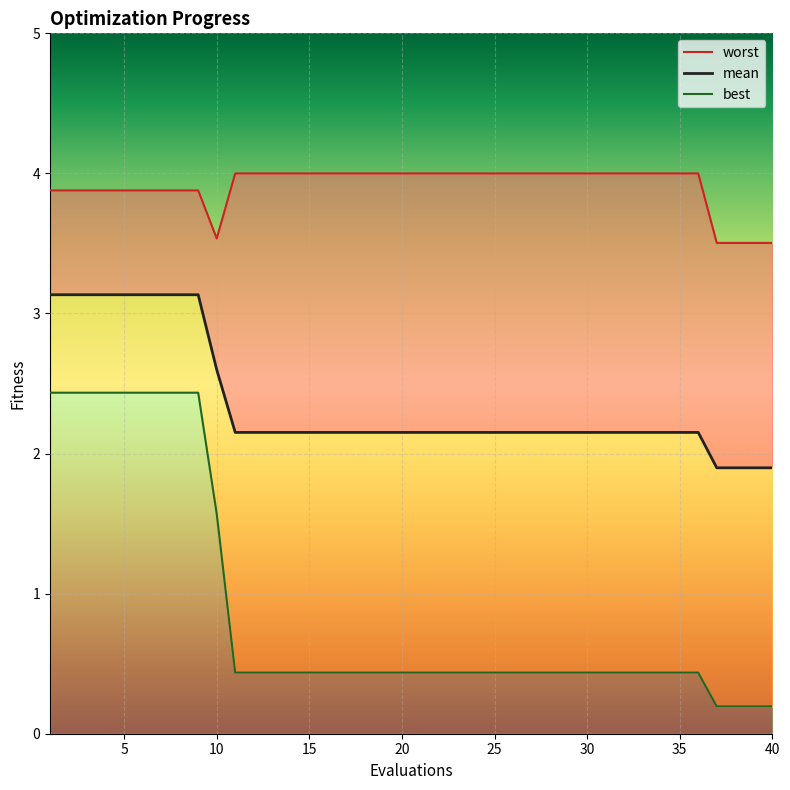

Reading left to right, list all the values displayed in this chart.

mean: 3.1	3.1	3.1	3.1	3.1	3.1	3.1	3.1	3.1	2.6	2.2	2.2	2.2	2.2	2.2	2.2	2.2	2.2	2.2	2.2	2.2	2.2	2.2	2.2	2.2	2.2	2.2	2.2	2.2	2.2	2.2	2.2	2.2	2.2	2.2	2.2	1.9	1.9	1.9	1.9
best: 2.4	2.4	2.4	2.4	2.4	2.4	2.4	2.4	2.4	1.6	0.4	0.4	0.4	0.4	0.4	0.4	0.4	0.4	0.4	0.4	0.4	0.4	0.4	0.4	0.4	0.4	0.4	0.4	0.4	0.4	0.4	0.4	0.4	0.4	0.4	0.4	0.2	0.2	0.2	0.2
worst: 3.9	3.9	3.9	3.9	3.9	3.9	3.9	3.9	3.9	3.5	4.0	4.0	4.0	4.0	4.0	4.0	4.0	4.0	4.0	4.0	4.0	4.0	4.0	4.0	4.0	4.0	4.0	4.0	4.0	4.0	4.0	4.0	4.0	4.0	4.0	4.0	3.5	3.5	3.5	3.5